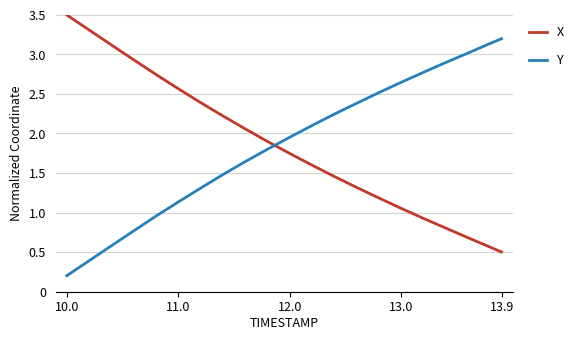

What is the minimum value for Y?

0.2